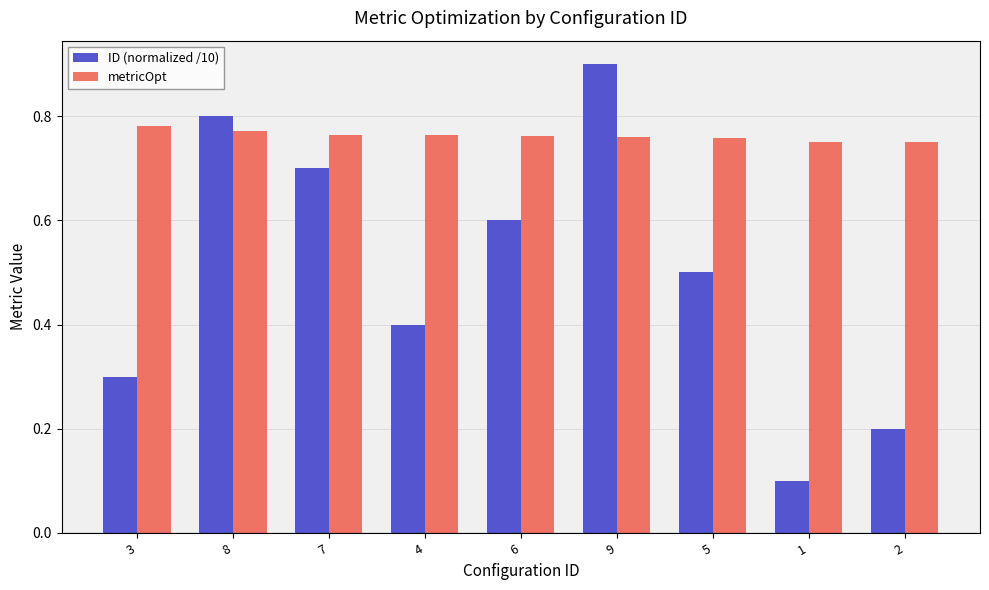

What position from the left is 3?

1